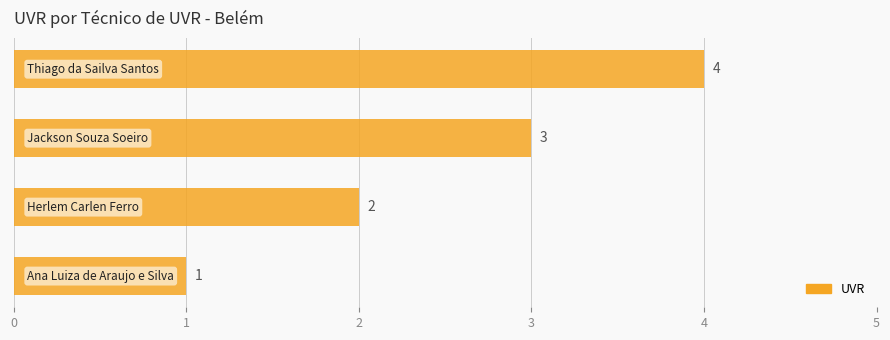

Count the values in the range 2 to 4.

3